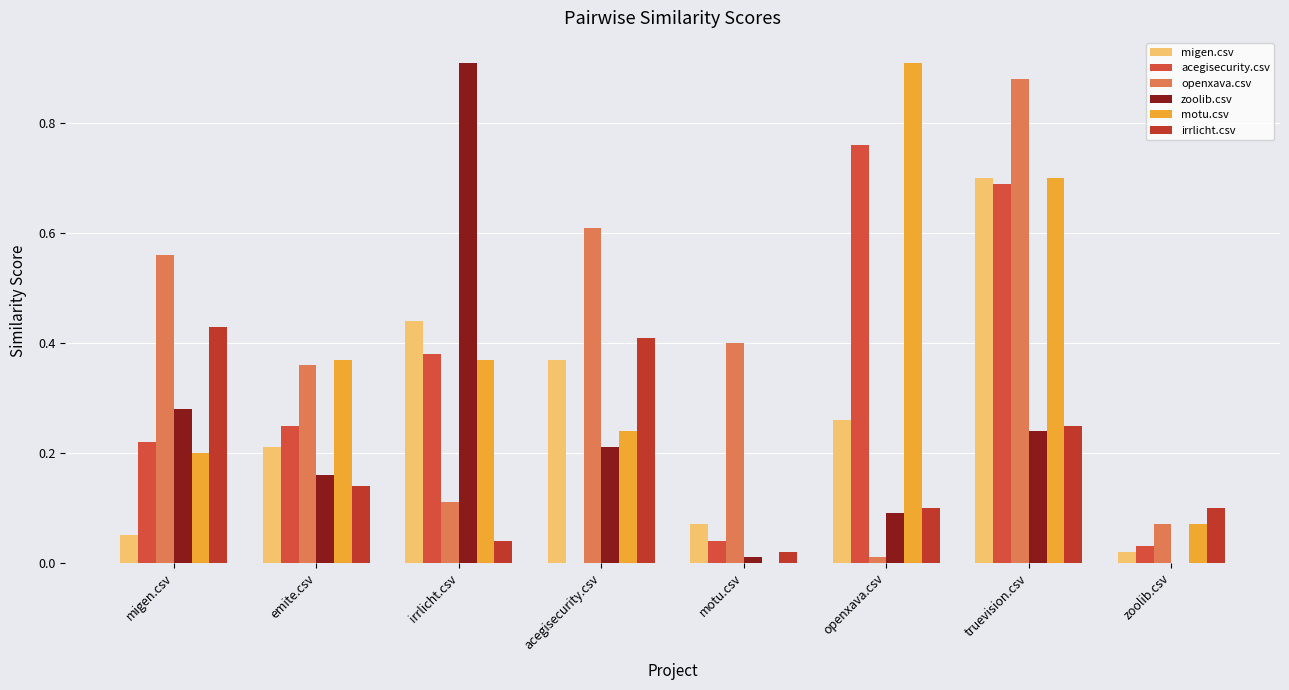

What is the label of the 2nd bar from the left?

emite.csv